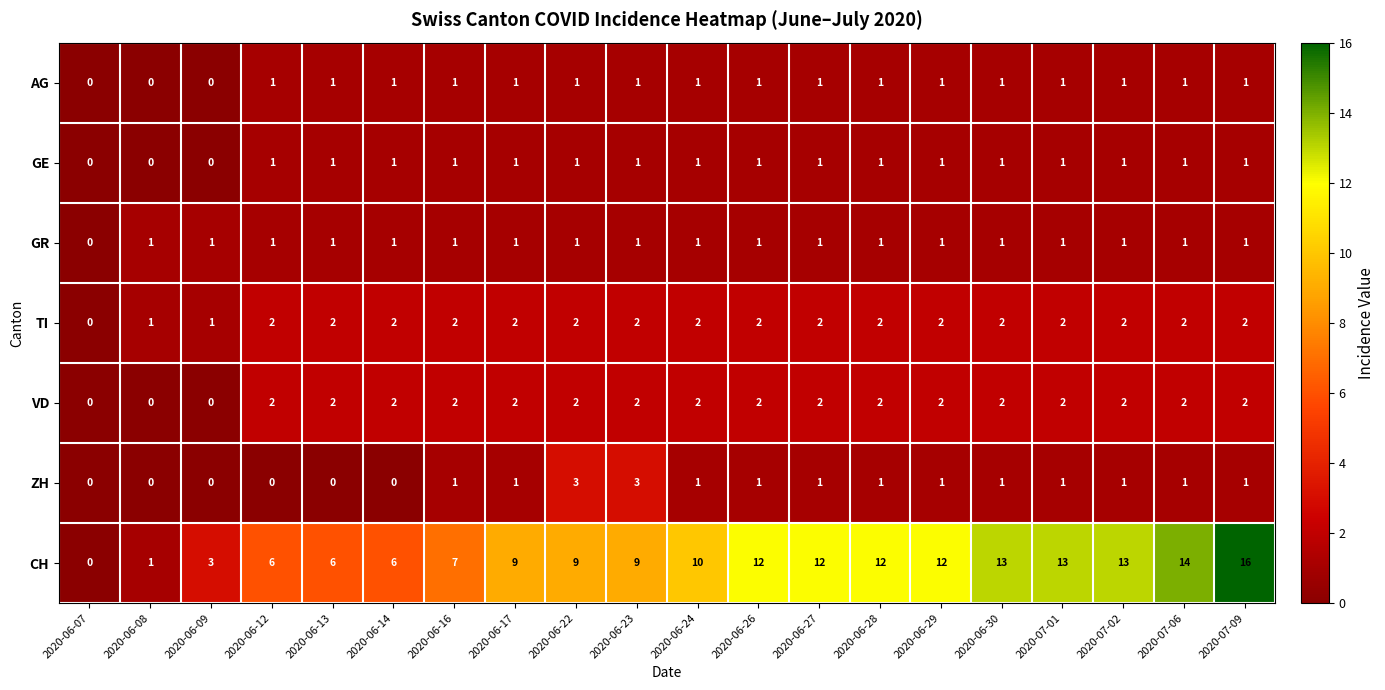

What is the sum of all CH values?

183